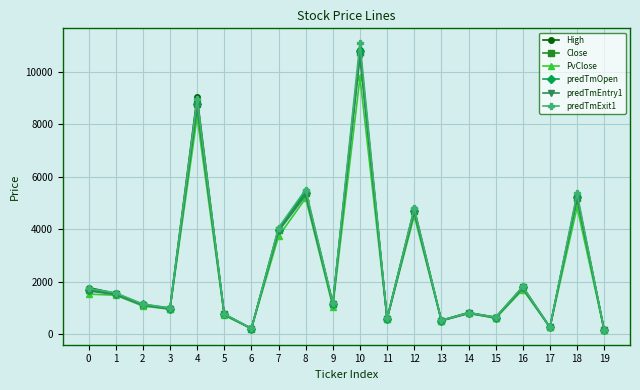

At which category is the sum across all series the highest?

10